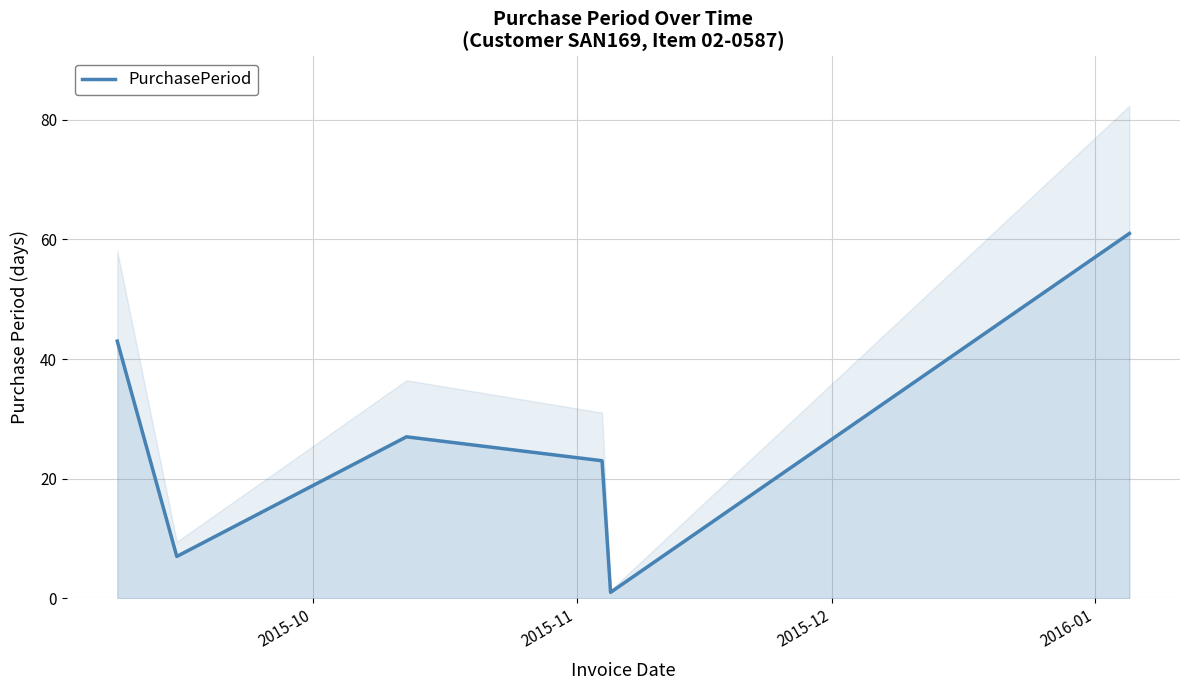

Reading left to right, transcribe all the data shown in this chart.

43	7	27	23	1	61